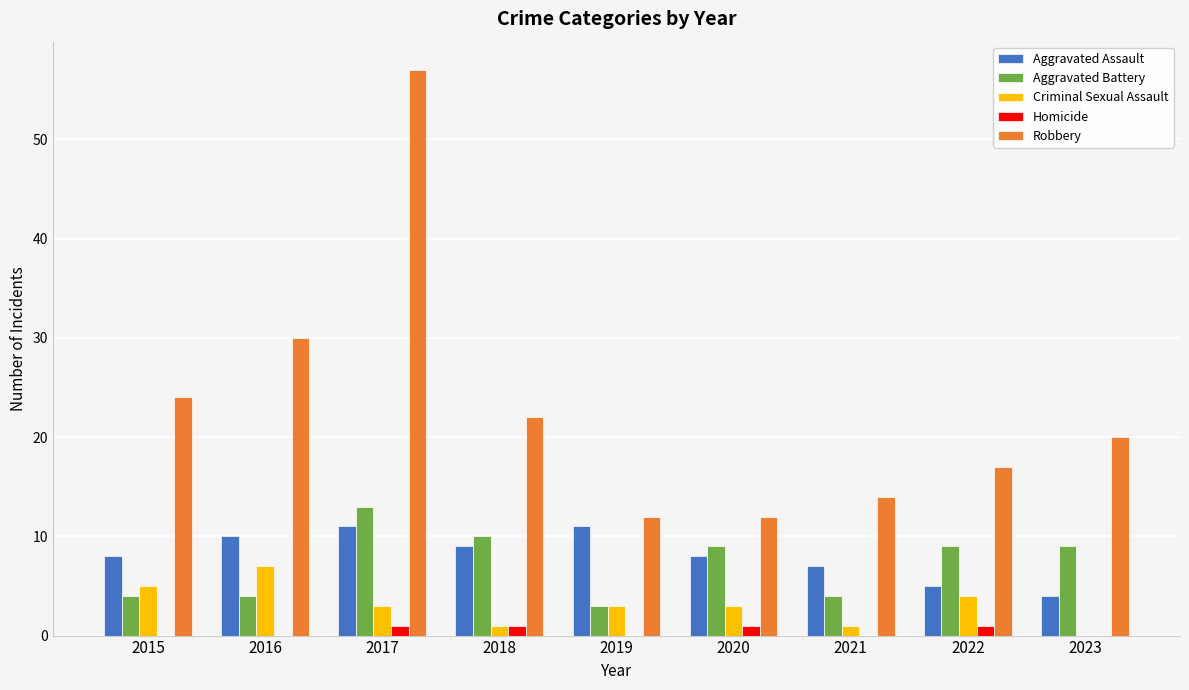

How many groups of bars are there?

9